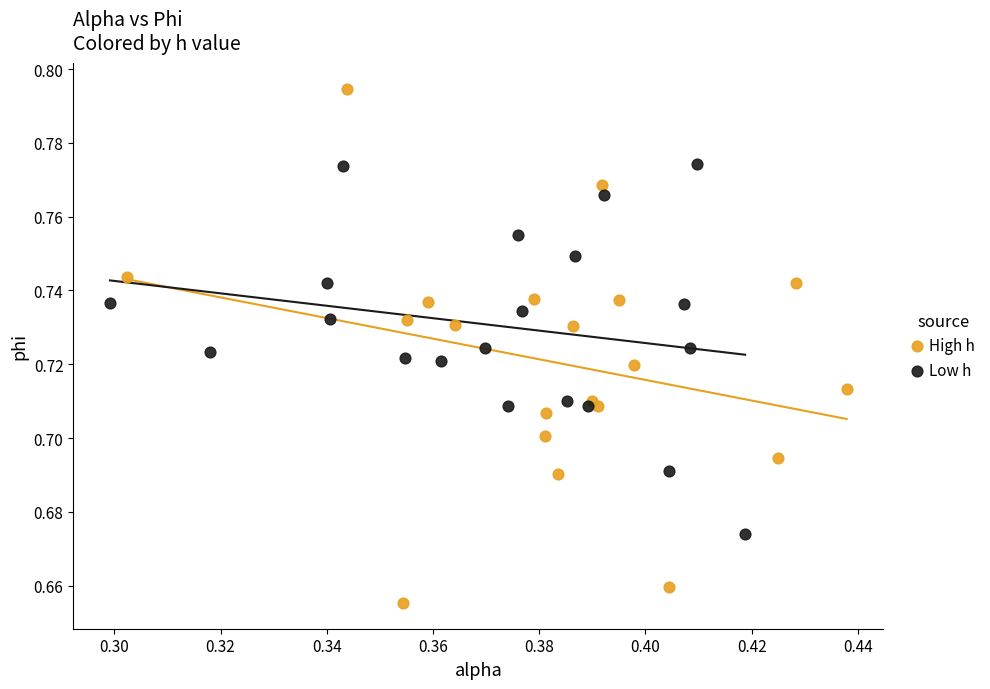

Which series contains the lowest Y value?

High h